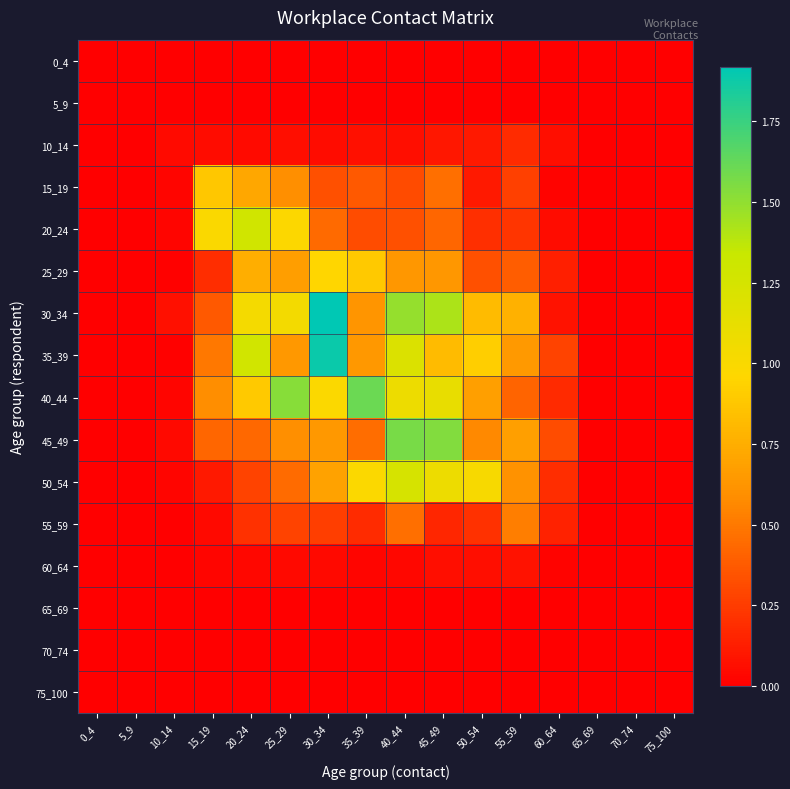

Which category has the lowest value across all series?

0_4